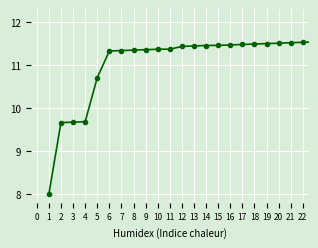

What is the smallest value displayed?

8.0